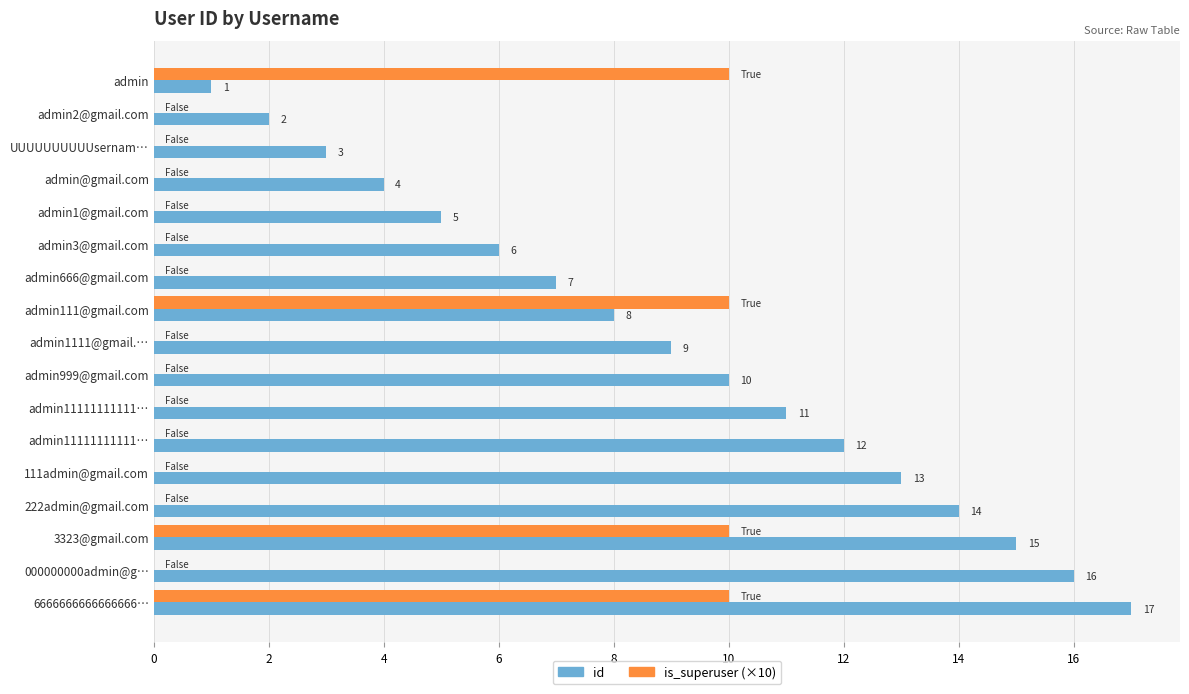

What are all the series names shown in the legend?

id, is_superuser (×10)